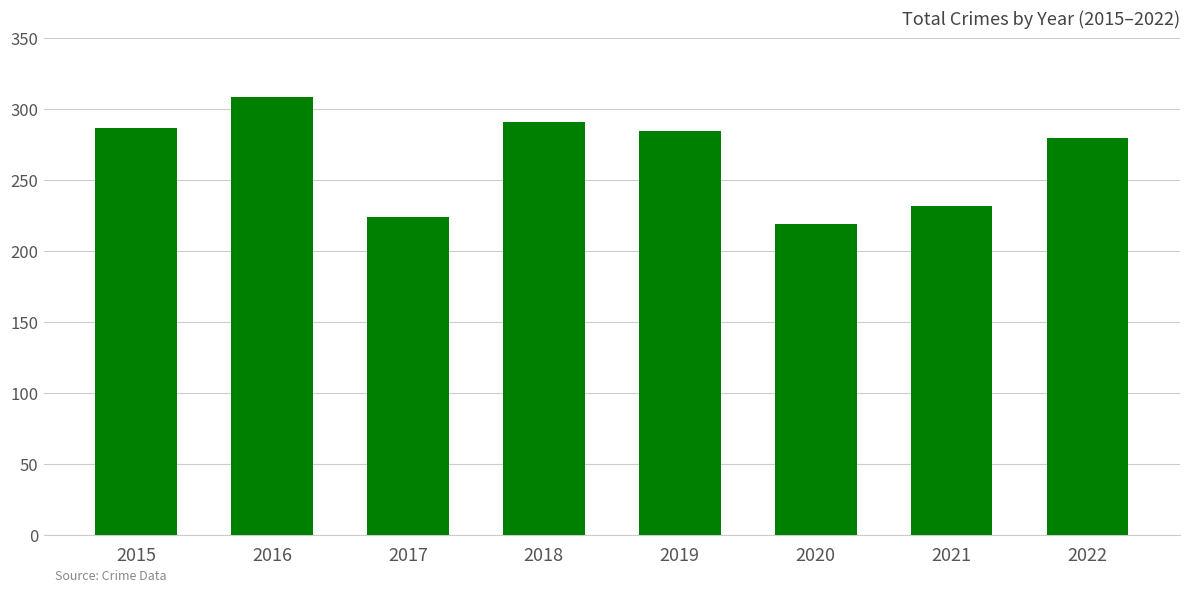

What is the sum of all values?

2127